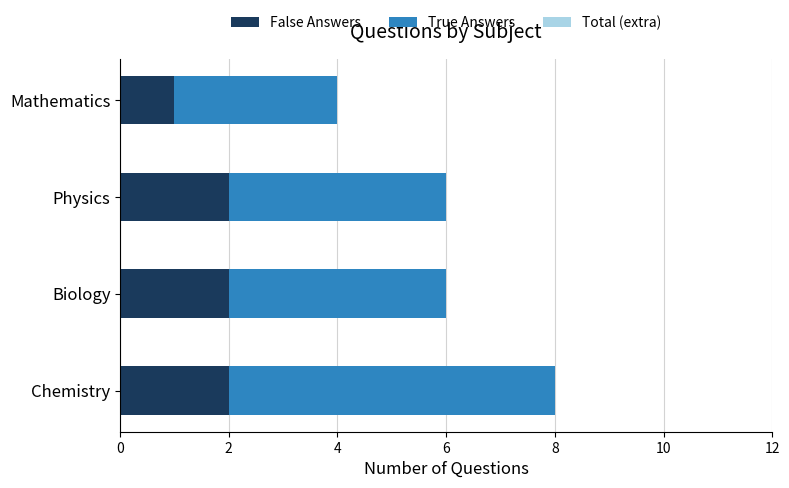

At which label does False Answers reach its minimum?

Mathematics